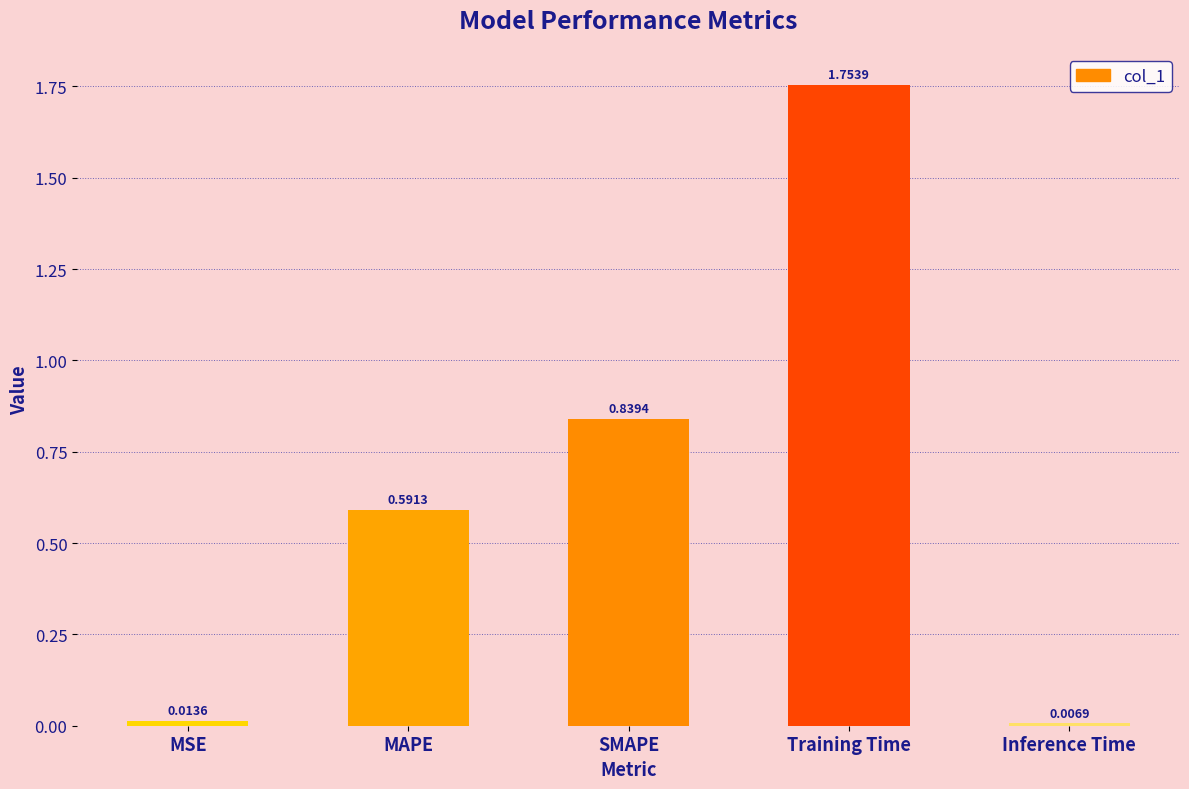

How many bars are there in total?

5